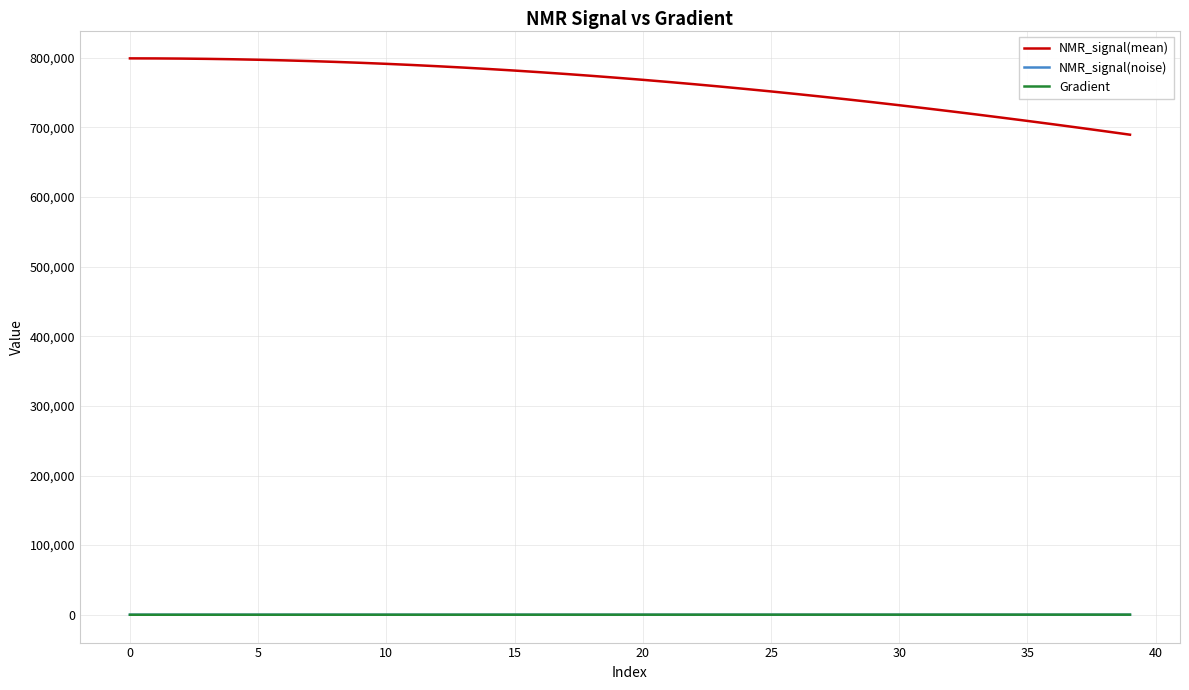

Which series has the largest total across all categories?

NMR_signal(mean)